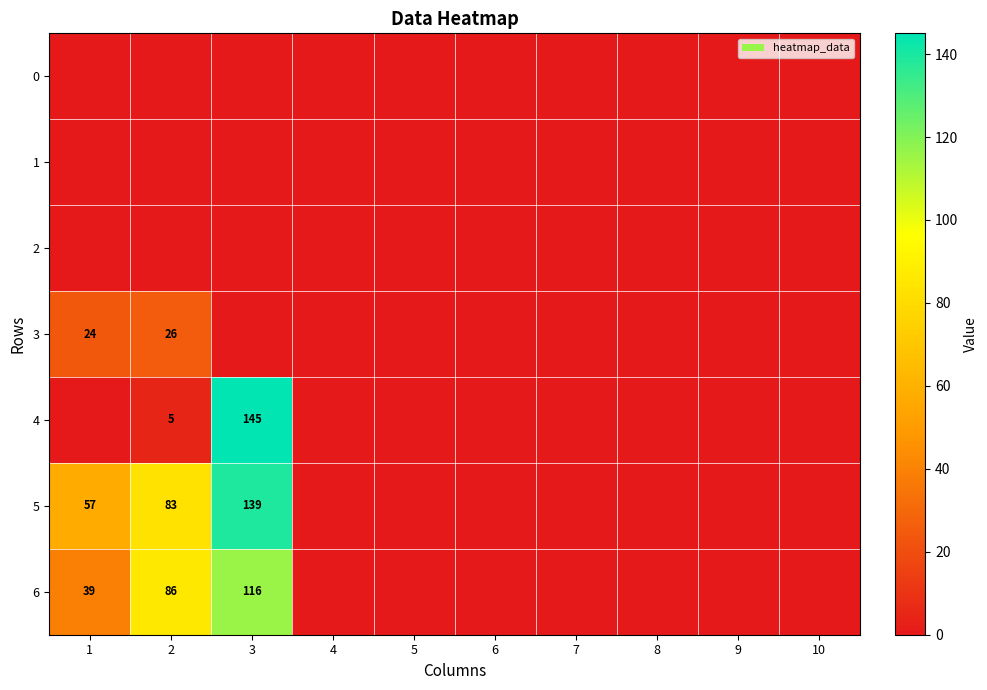

Which category has the highest value in the 6 series?

3